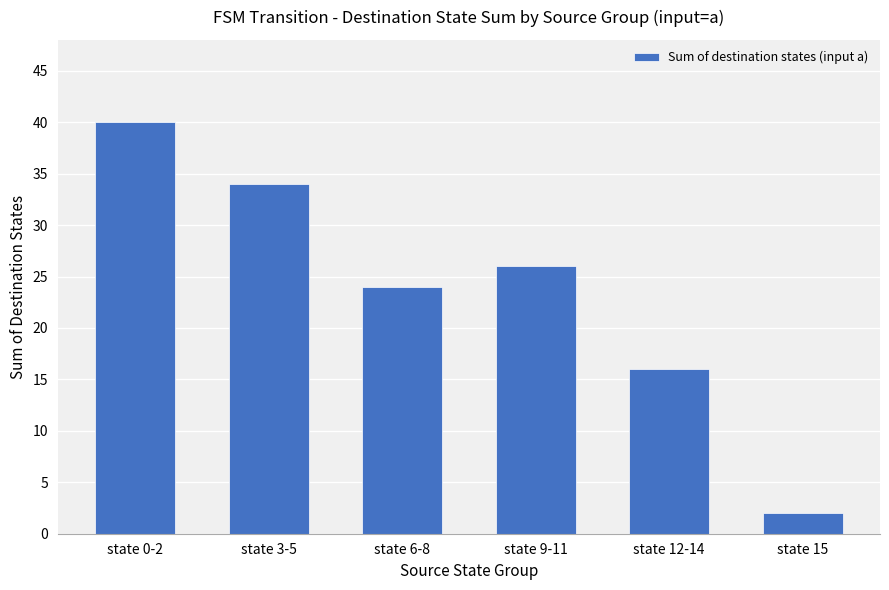

Between state 12-14 and state 15, which is larger?

state 12-14